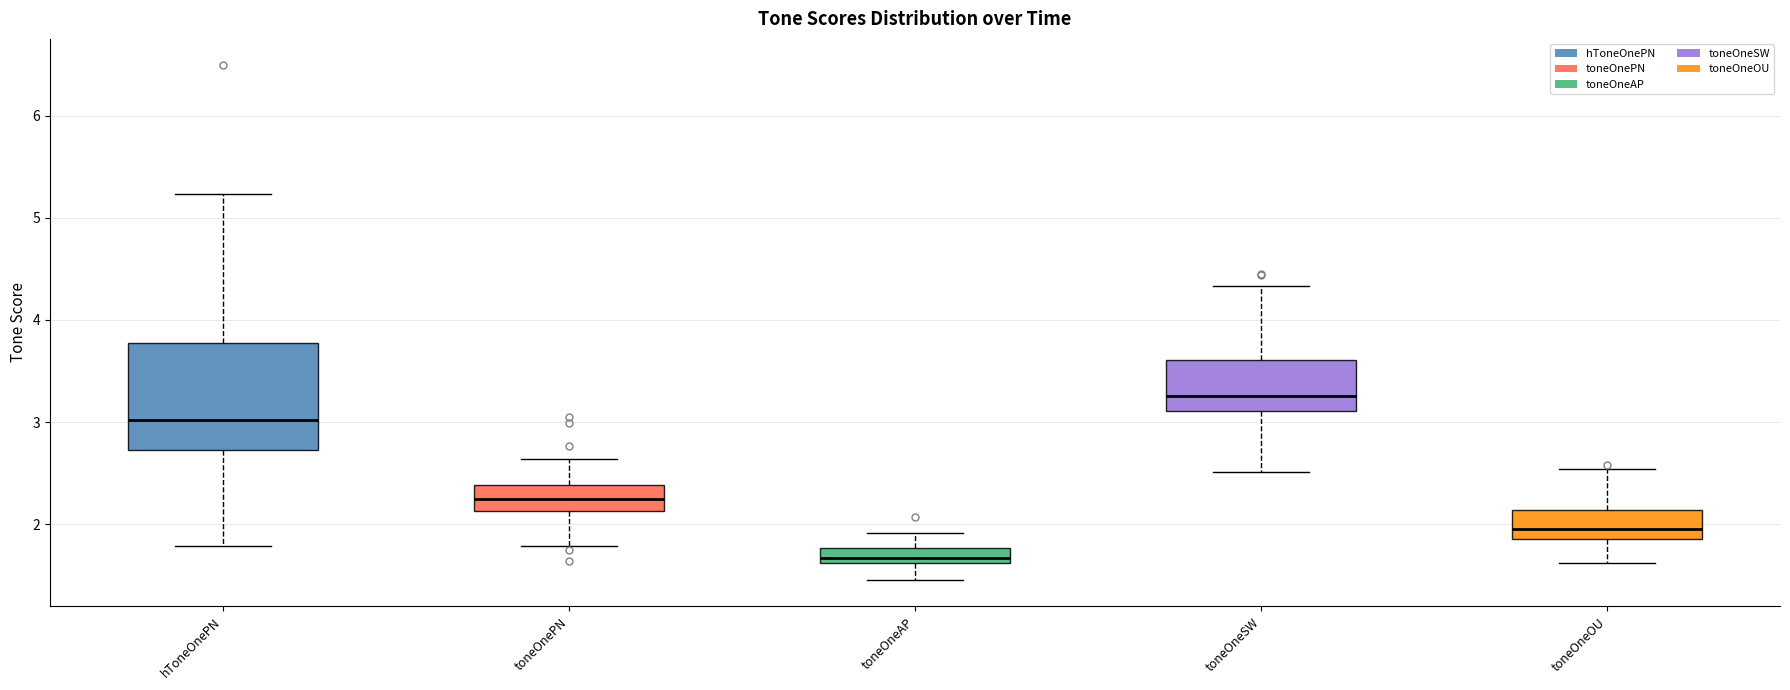

Which box's median line is the highest?

toneOneSW